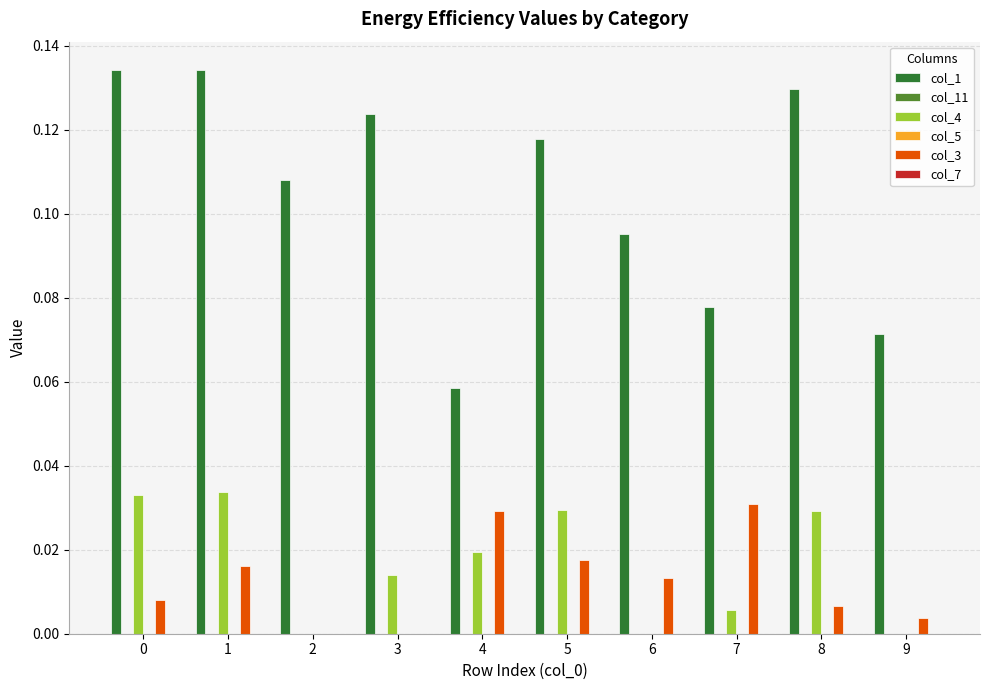

List the series in order of their peak value, highest first.

col_1, col_4, col_3, col_11, col_5, col_7